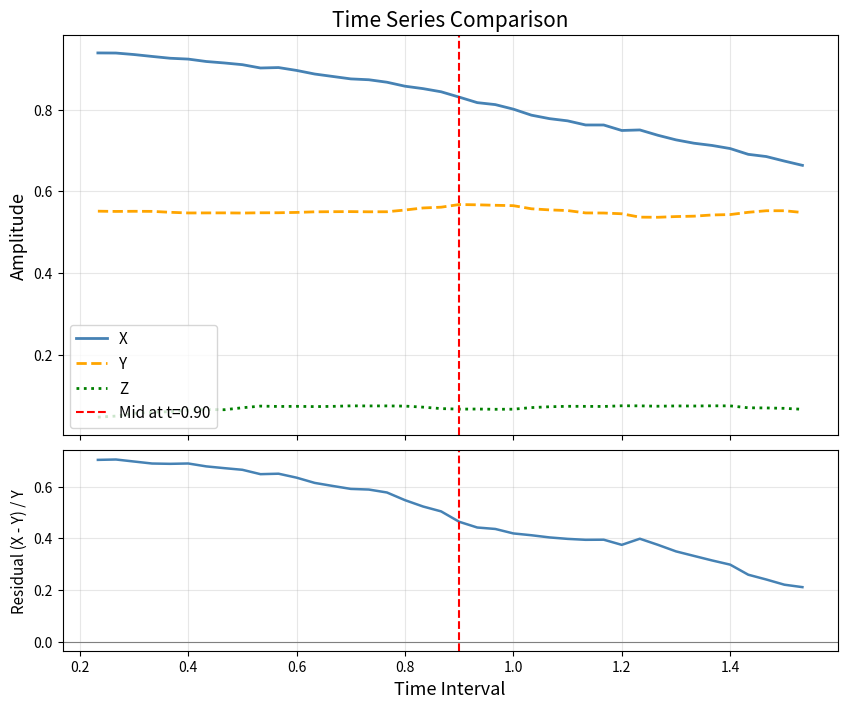

How many lines are shown in the chart?

4